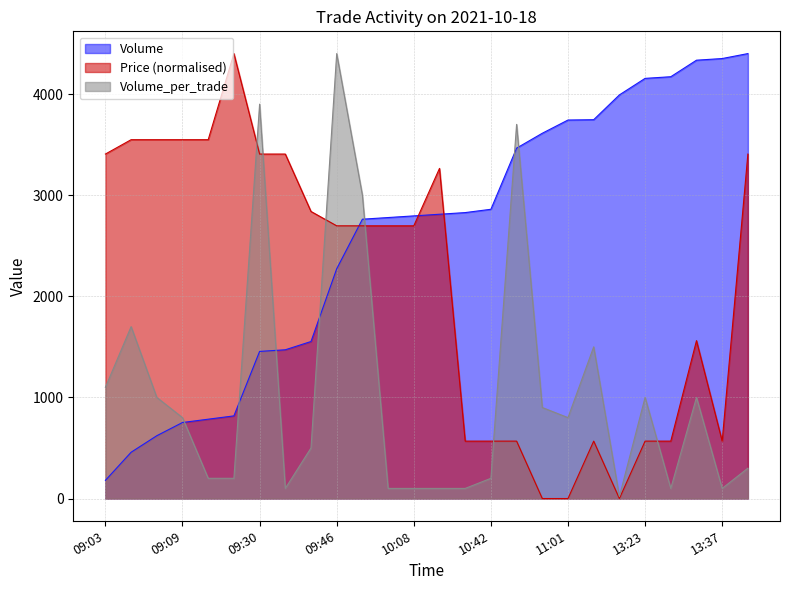

What is the spread (max minus min) of values at 13:37?

4251.0